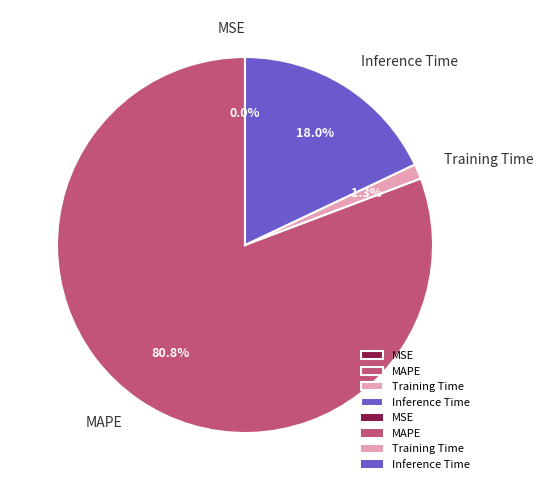

Is there any slice that represents more than half of the pie?

Yes